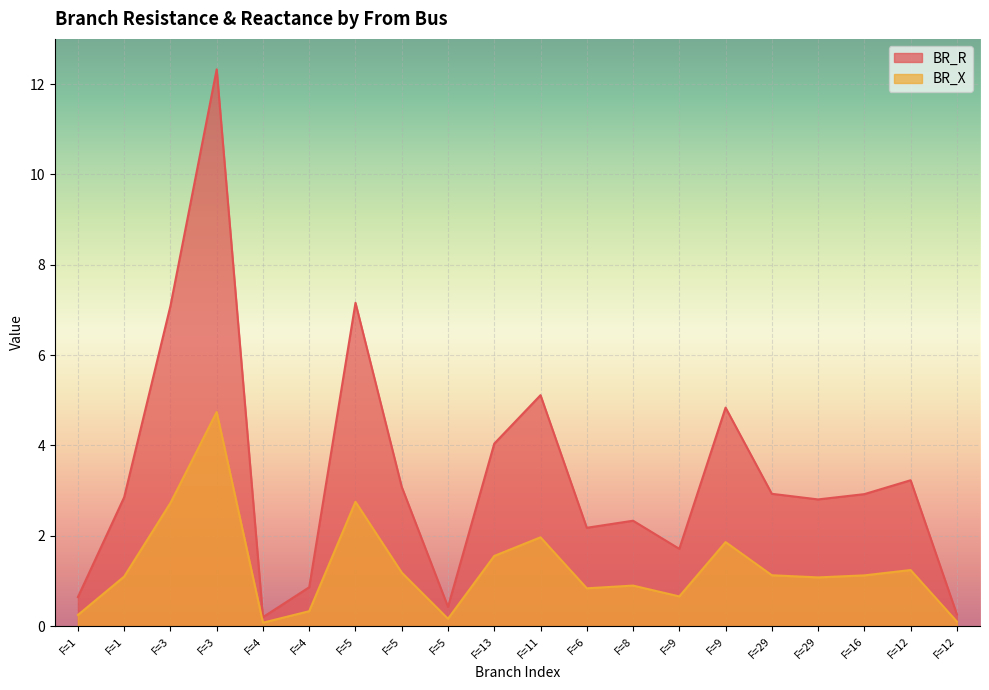

Which series has the widest spread of values?

BR_R